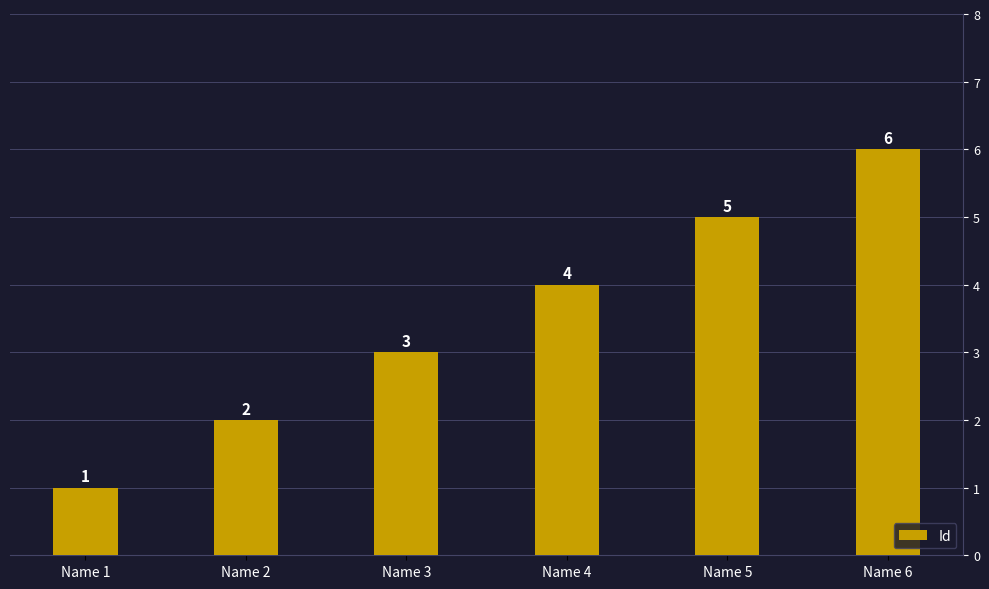

True or false: the data shows 1 at Name 4.

False